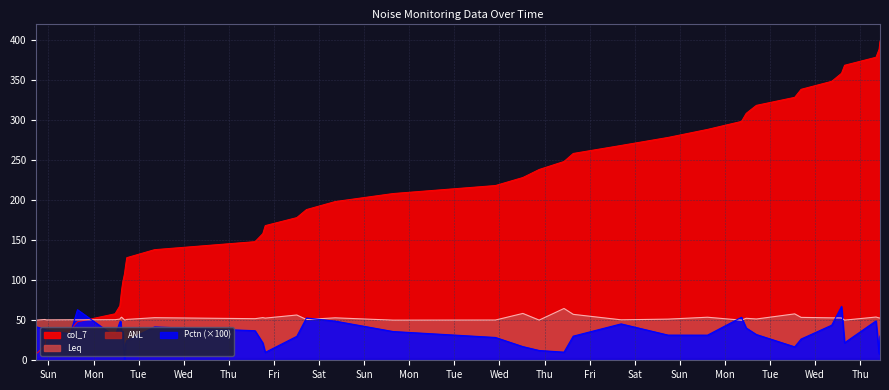

True or false: Leq has a value of 51.3 at 2021-11-20 17:44:22.

True